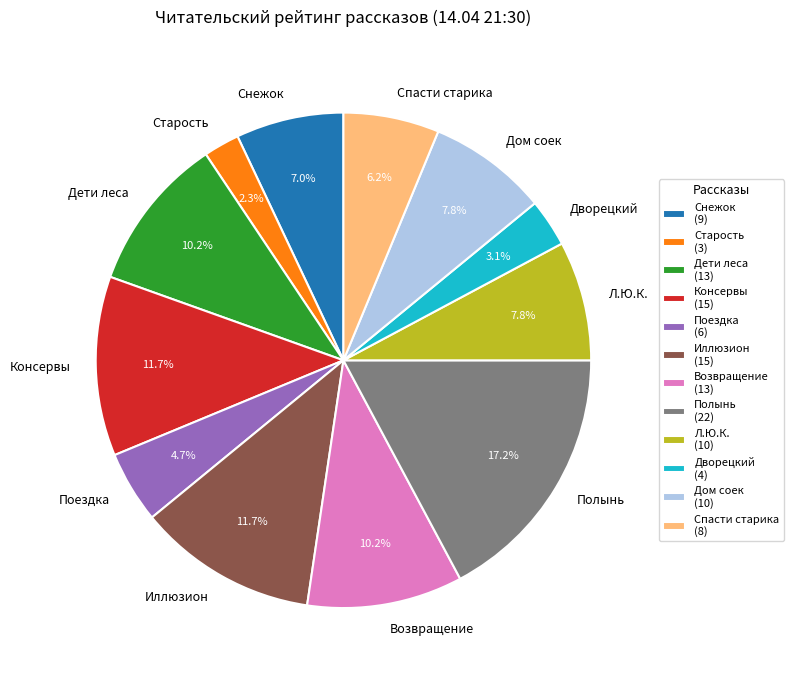

Combined, do Полынь and Консервы account for over 50%?

No